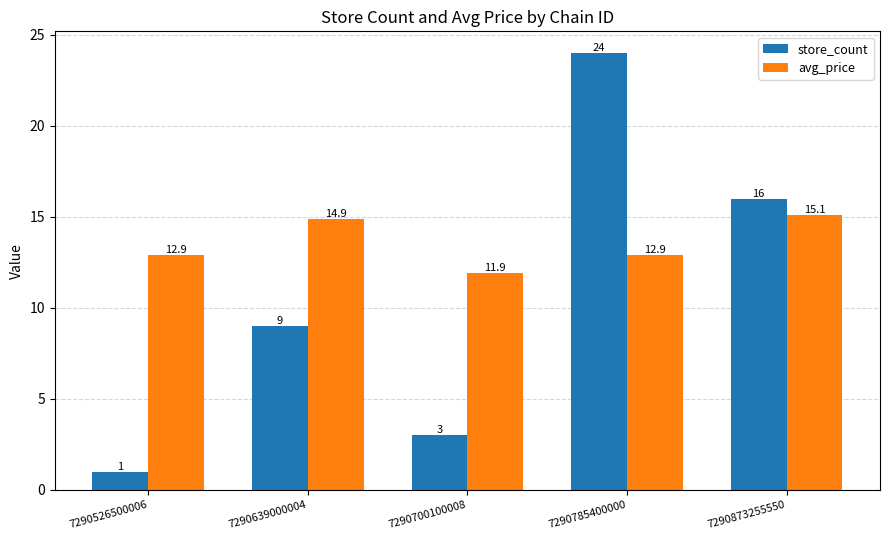

How many bars are there in each group?

2